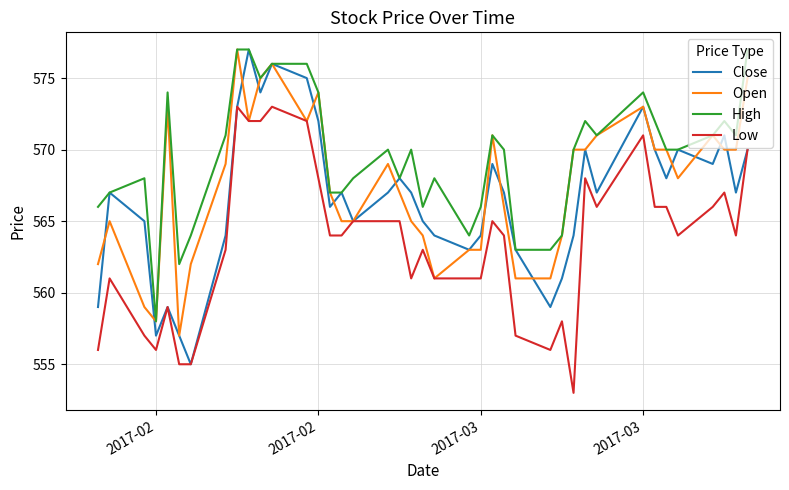

Which series has the largest total across all categories?

High